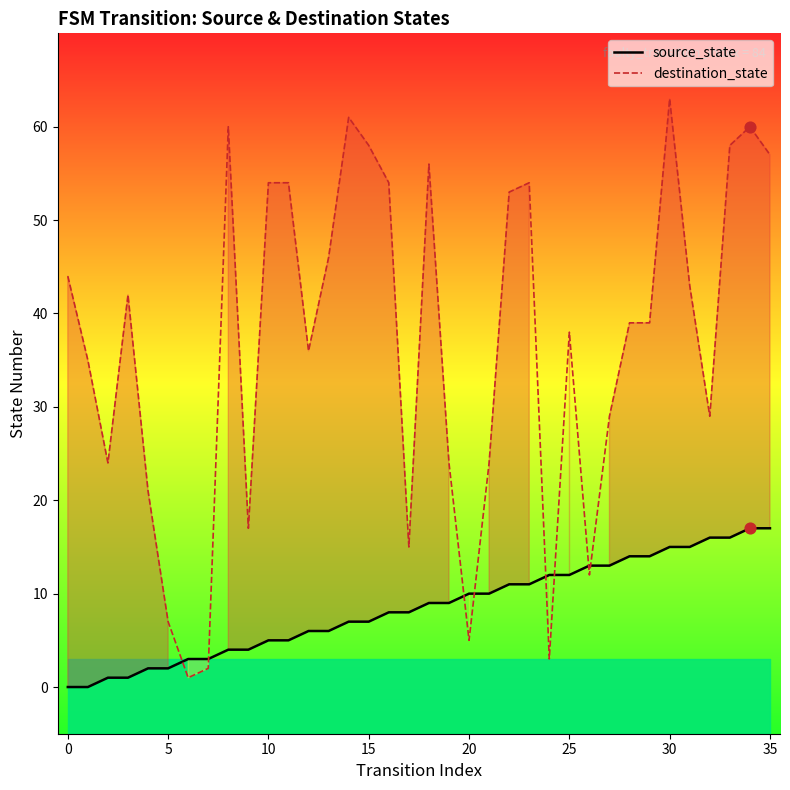

Which series has the largest total across all categories?

destination_state